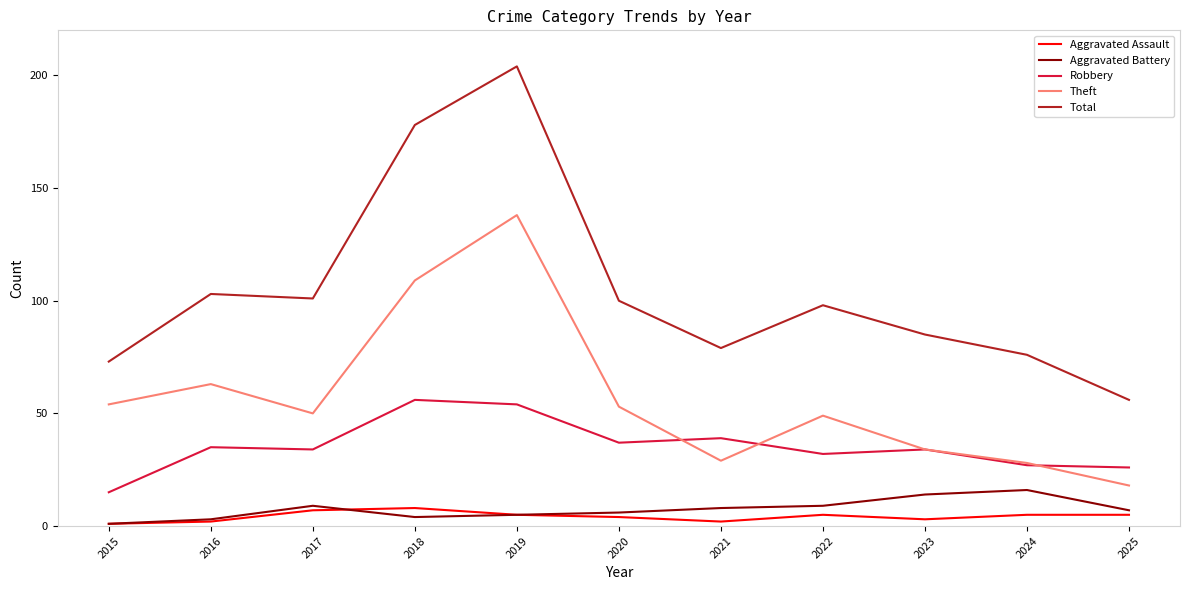

True or false: Aggravated Battery has a value of 3 at 2016.

True